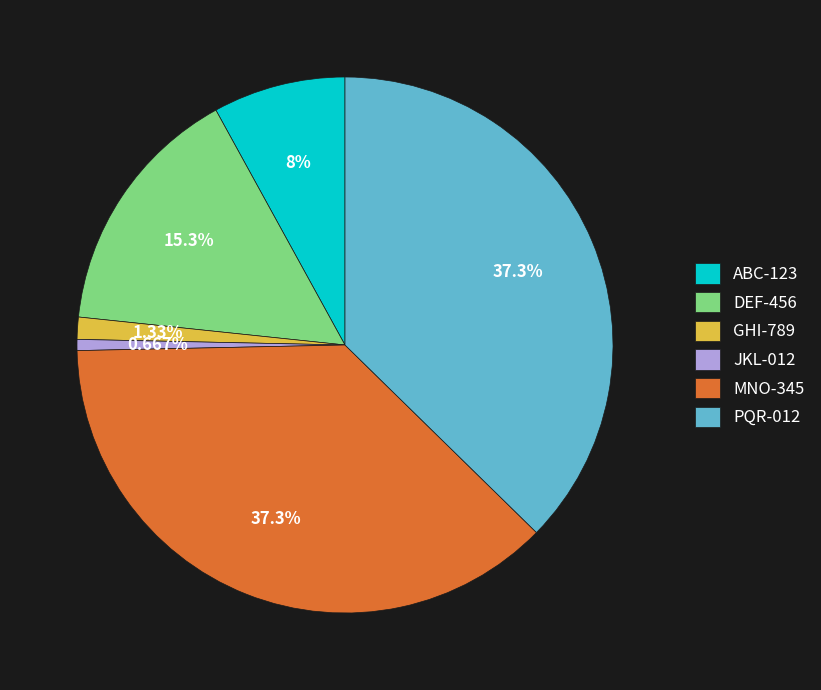

What is the ratio of the value at GHI-789 to the value at DEF-456?

0.1